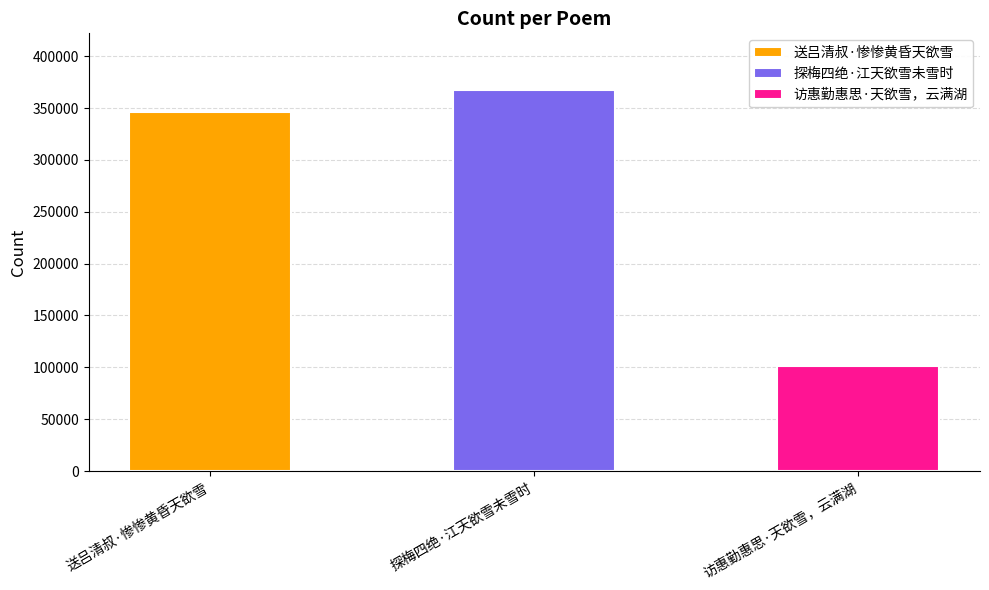

Reading right to left, what are all the values shown in this chart?

访惠勤惠思·天欲雪，云满湖=101197	探梅四绝·江天欲雪未雪时=367024	送吕清叔·惨惨黄昏天欲雪=346431